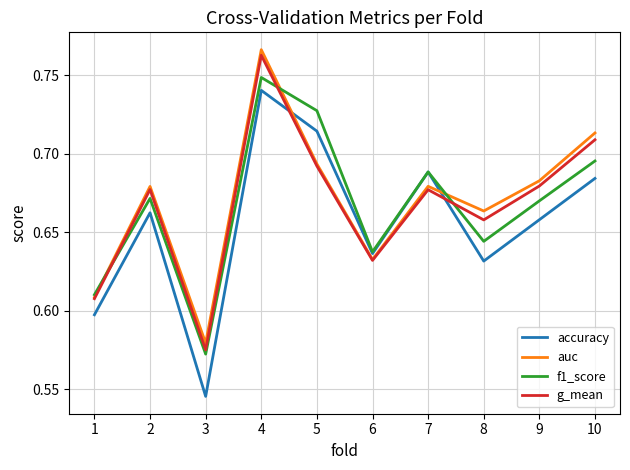

Which series has the largest range (max minus min)?

accuracy